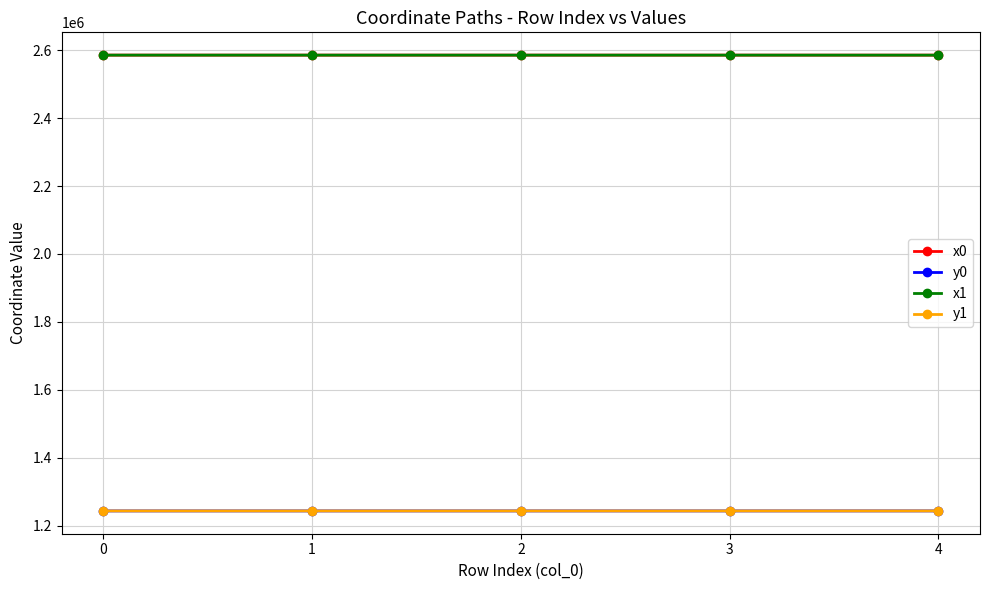

Does the chart display data point markers on the line(s)?

Yes